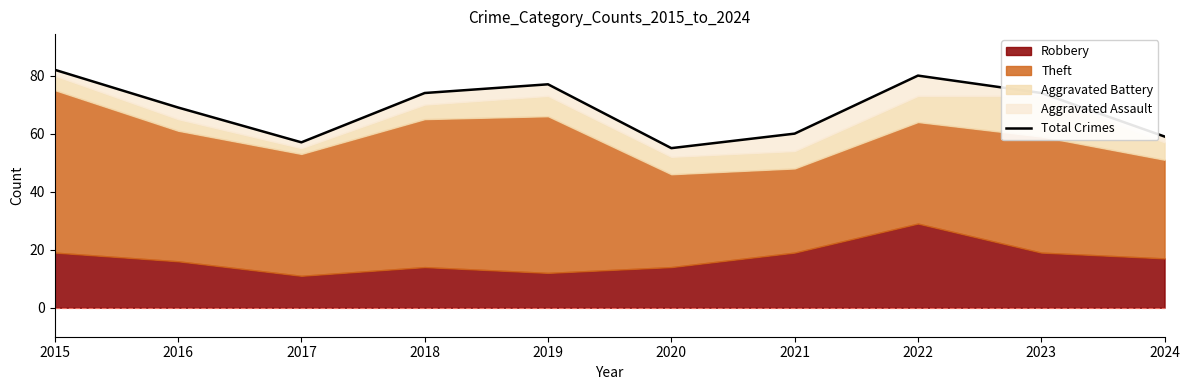

How many values are below 74?

5